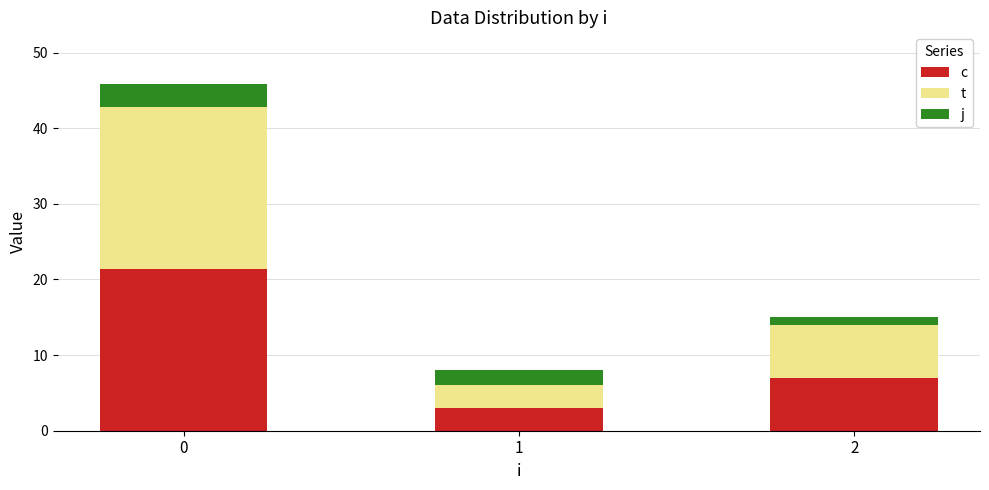

What is the total value across all series at 2?

15.0